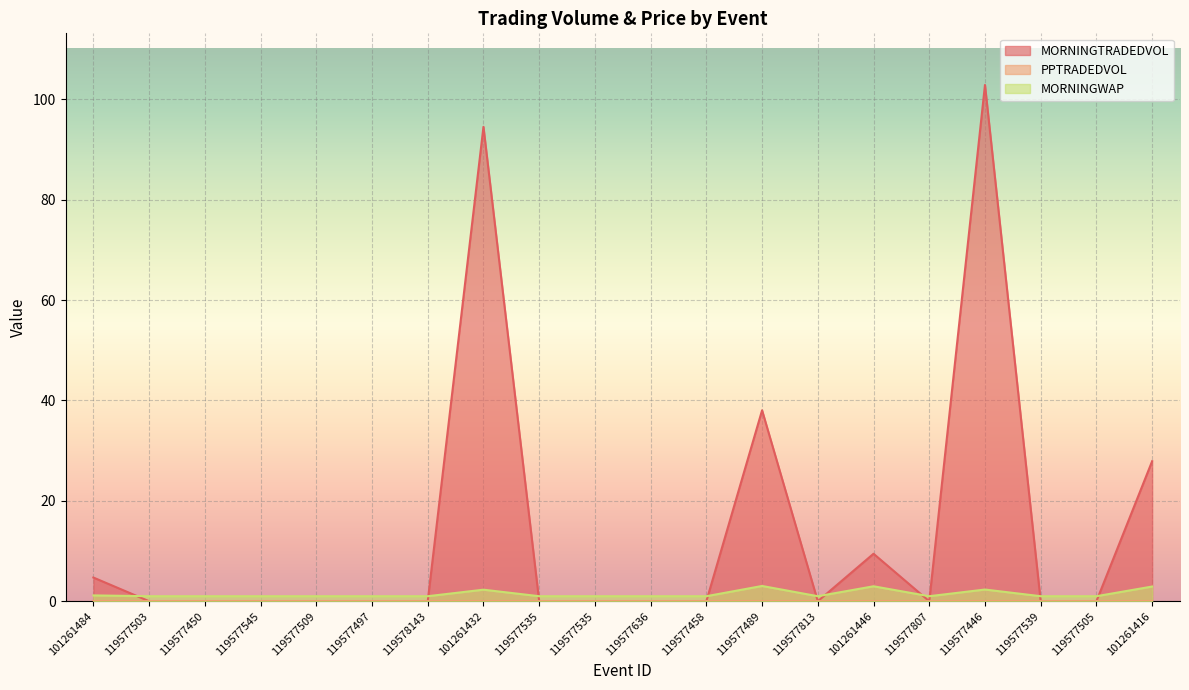

Between 119577458 and 119577545, which is larger?

119577458